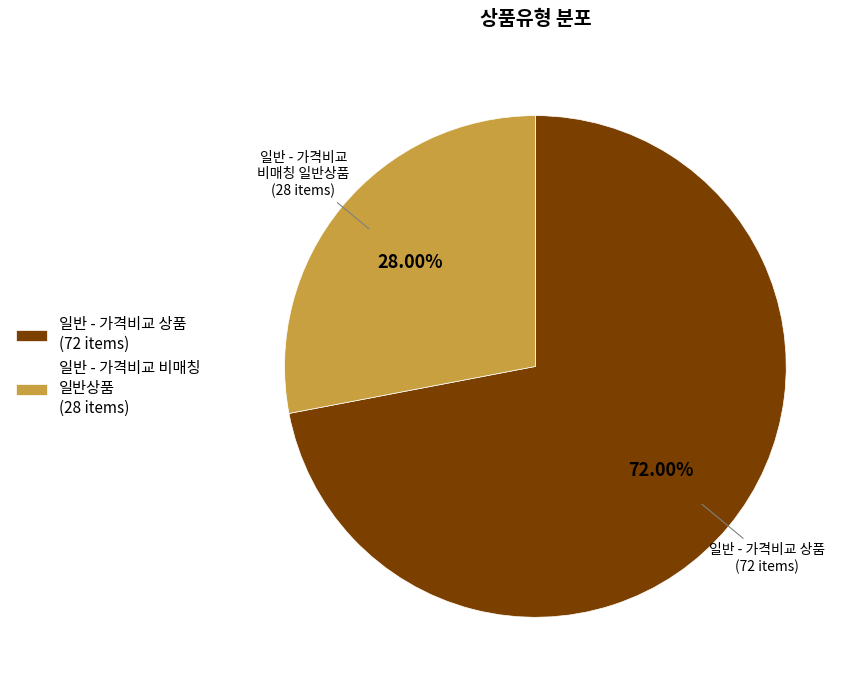

Which slice is the smallest?

일반 - 가격비교 비매칭 일반상품